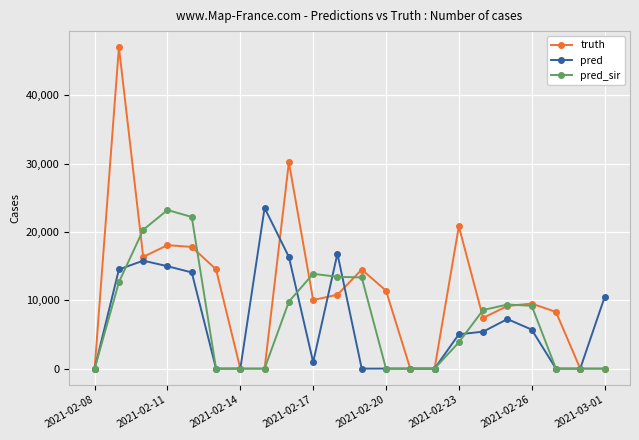

Which series has the widest spread of values?

truth